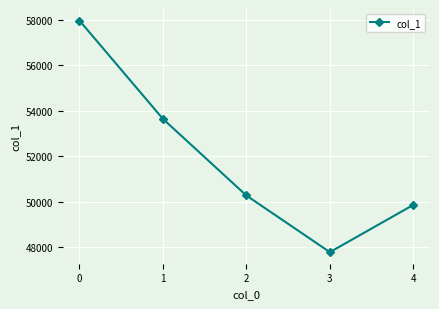

List the labels in order of value, largest first.

0, 1, 2, 4, 3